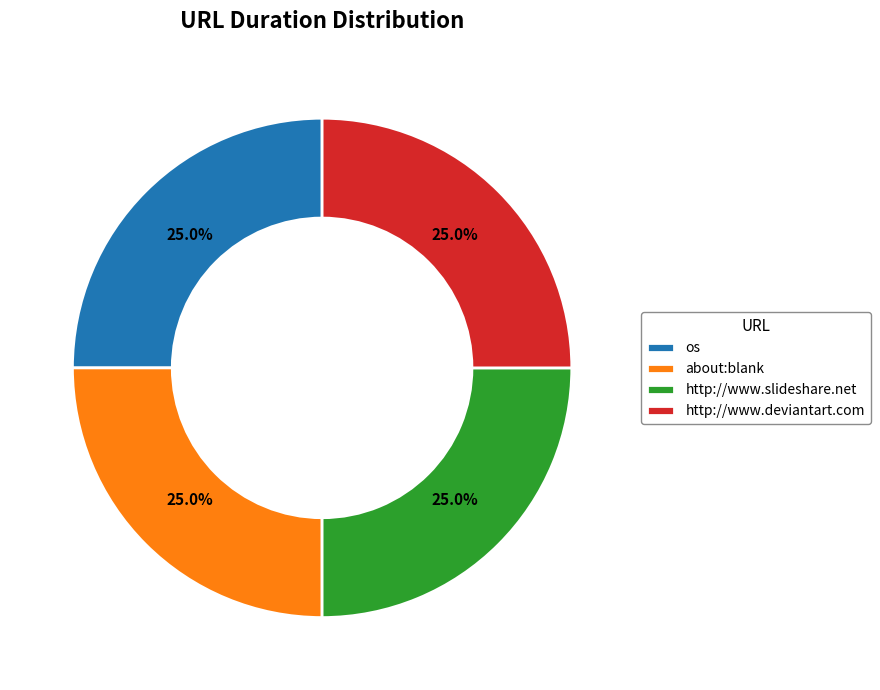

How many segments does this pie chart have?

4